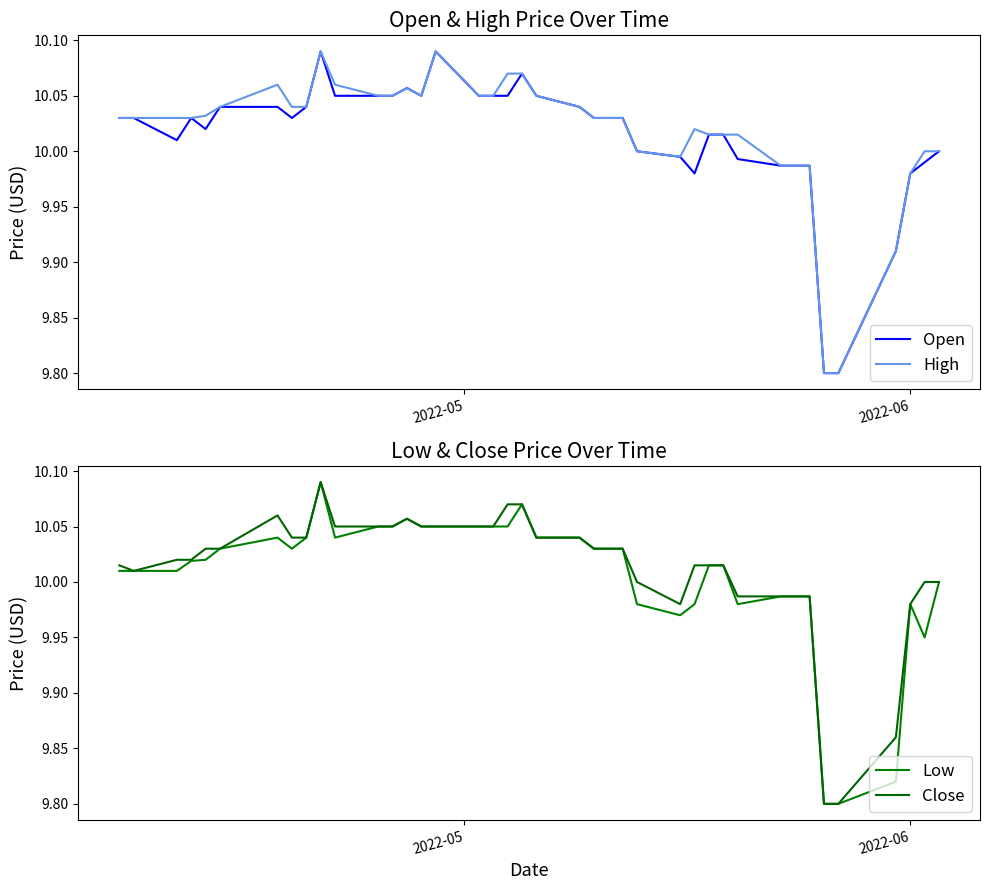

At which label does High first exceed 10?

2022-05